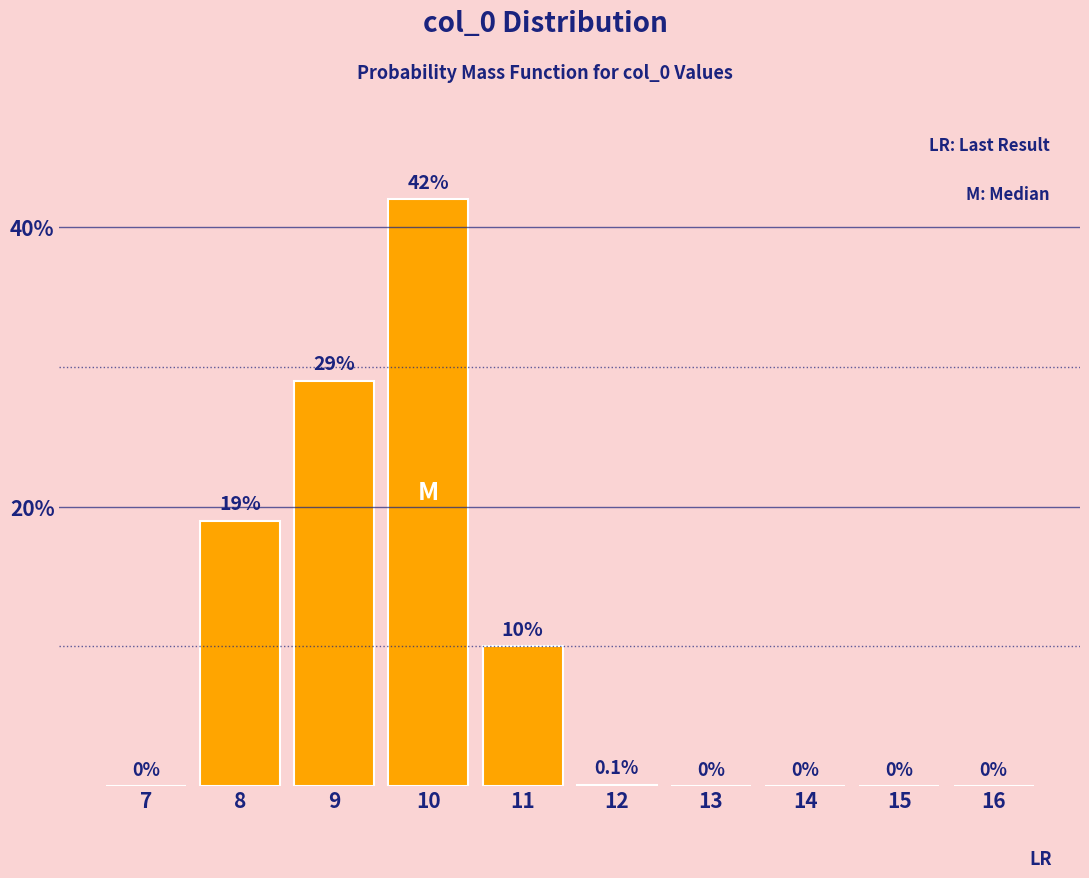

Reading right to left, extract all data points from this chart.

16=0.0	15=0.0	14=0.0	13=0.0	12=0.1	11=10.0	10=42.0	9=29.0	8=19.0	7=0.0